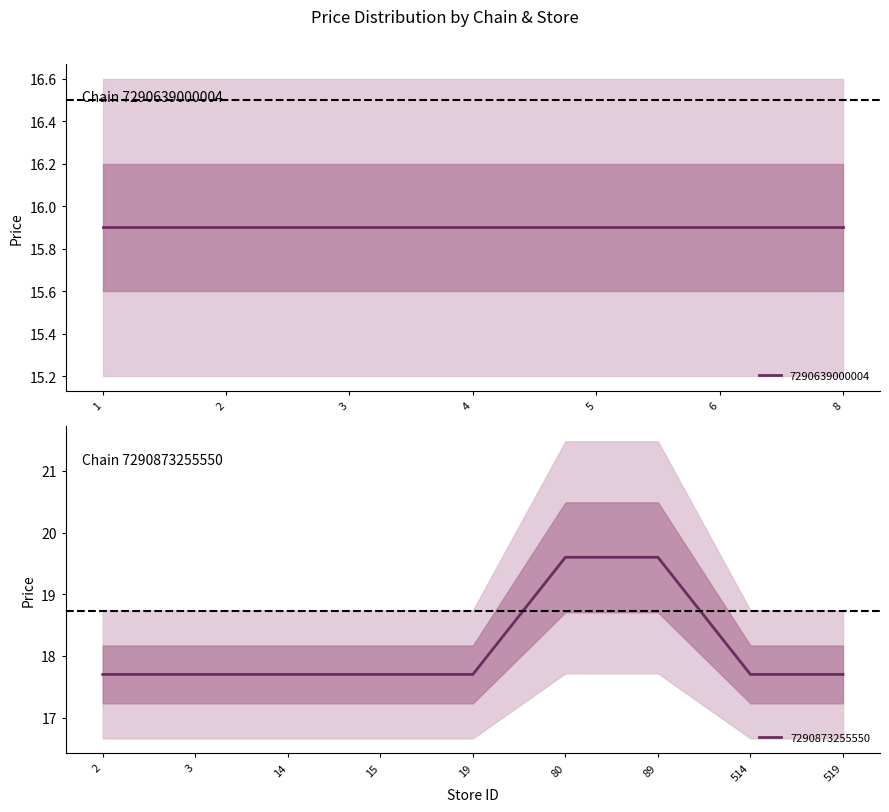

Is it true that 7290873255550 equals 17.7 at 14?

True